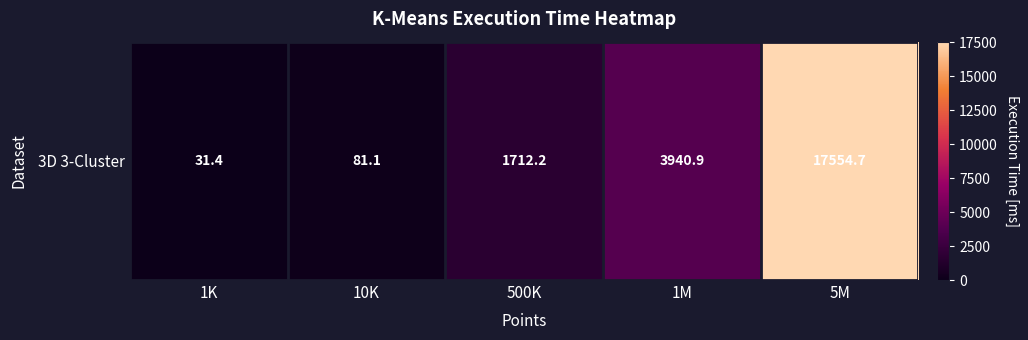

Which category has the highest value across all series?

5M